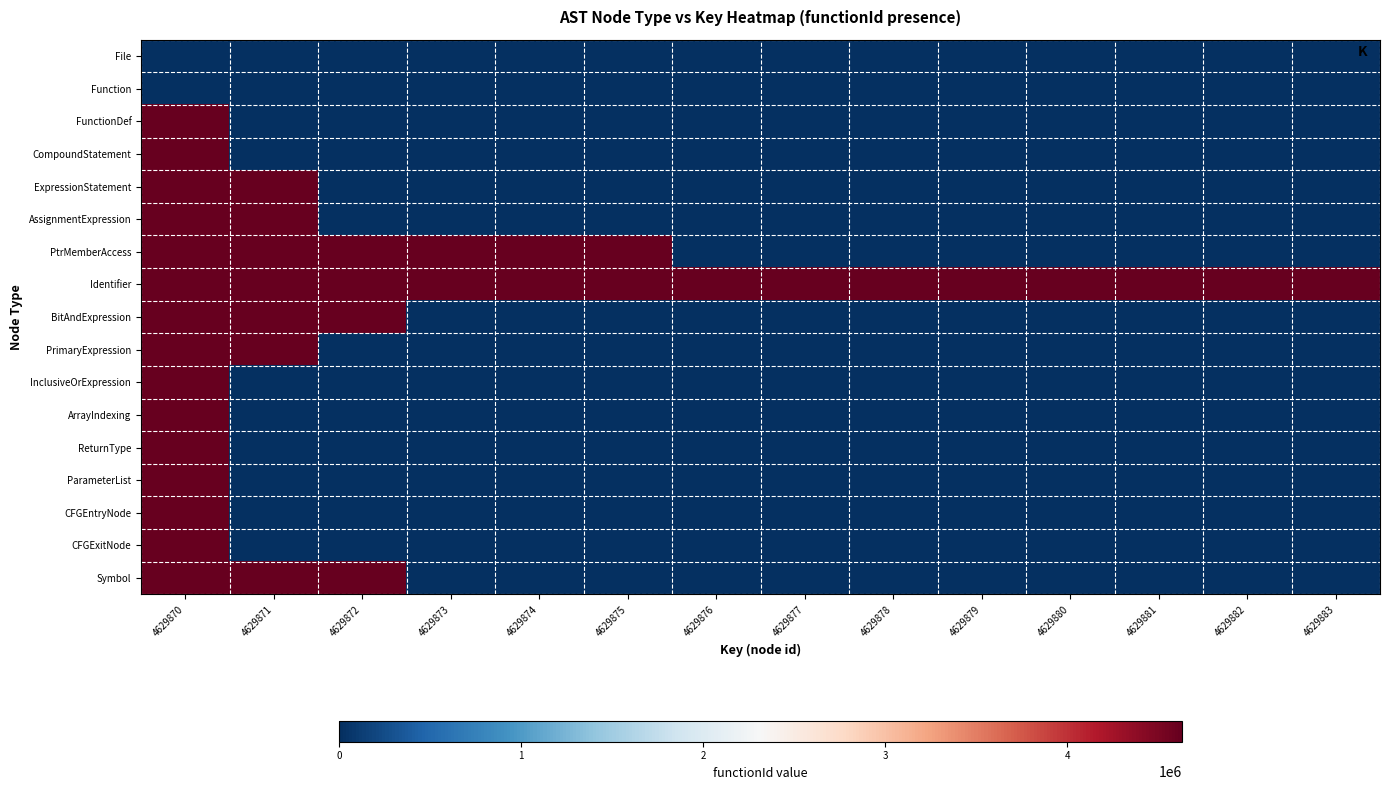

At 4629877, list the series in order from largest to smallest.

Identifier, File, Function, FunctionDef, CompoundStatement, ExpressionStatement, AssignmentExpression, PtrMemberAccess, BitAndExpression, PrimaryExpression, InclusiveOrExpression, ArrayIndexing, ReturnType, ParameterList, CFGEntryNode, CFGExitNode, Symbol